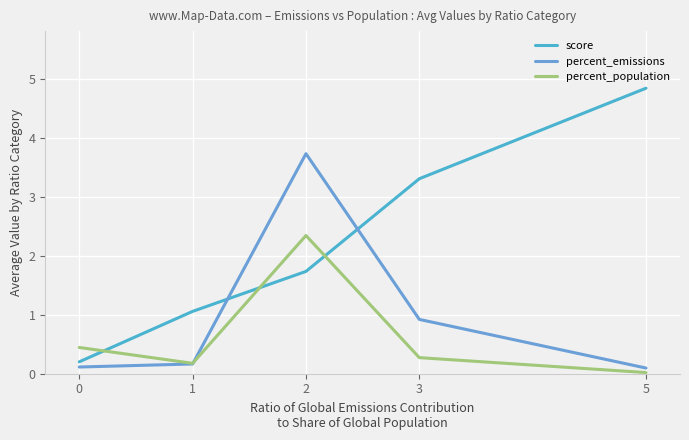

How many lines are shown in the chart?

3